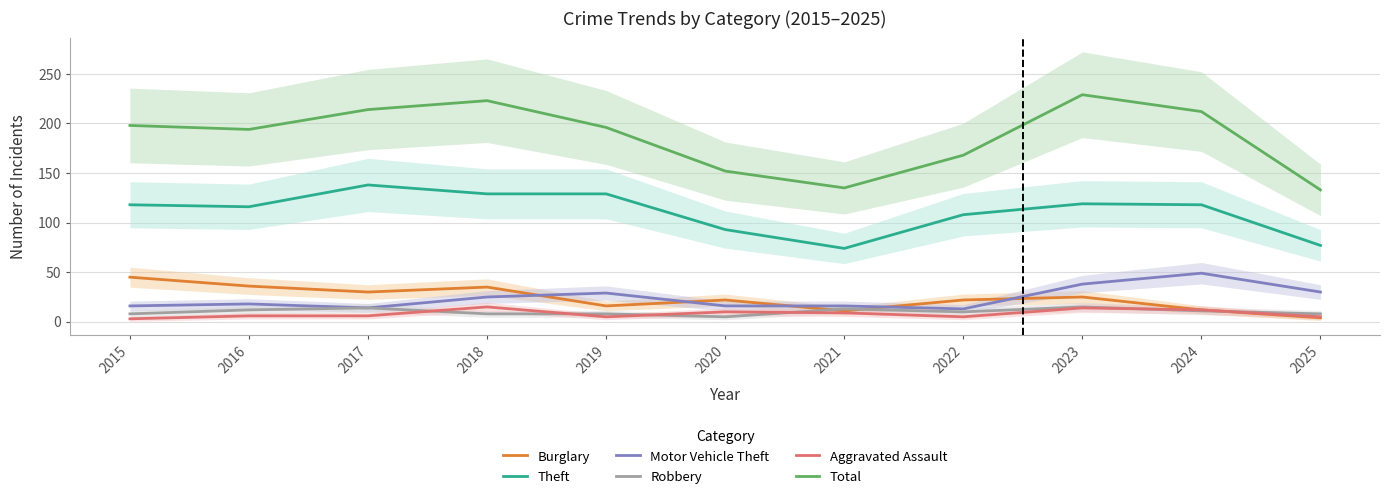

At which label does Burglary reach its minimum?

2025